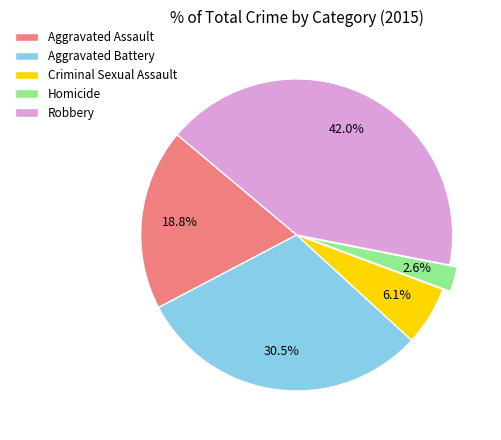

What is the largest slice in the pie chart?

Robbery